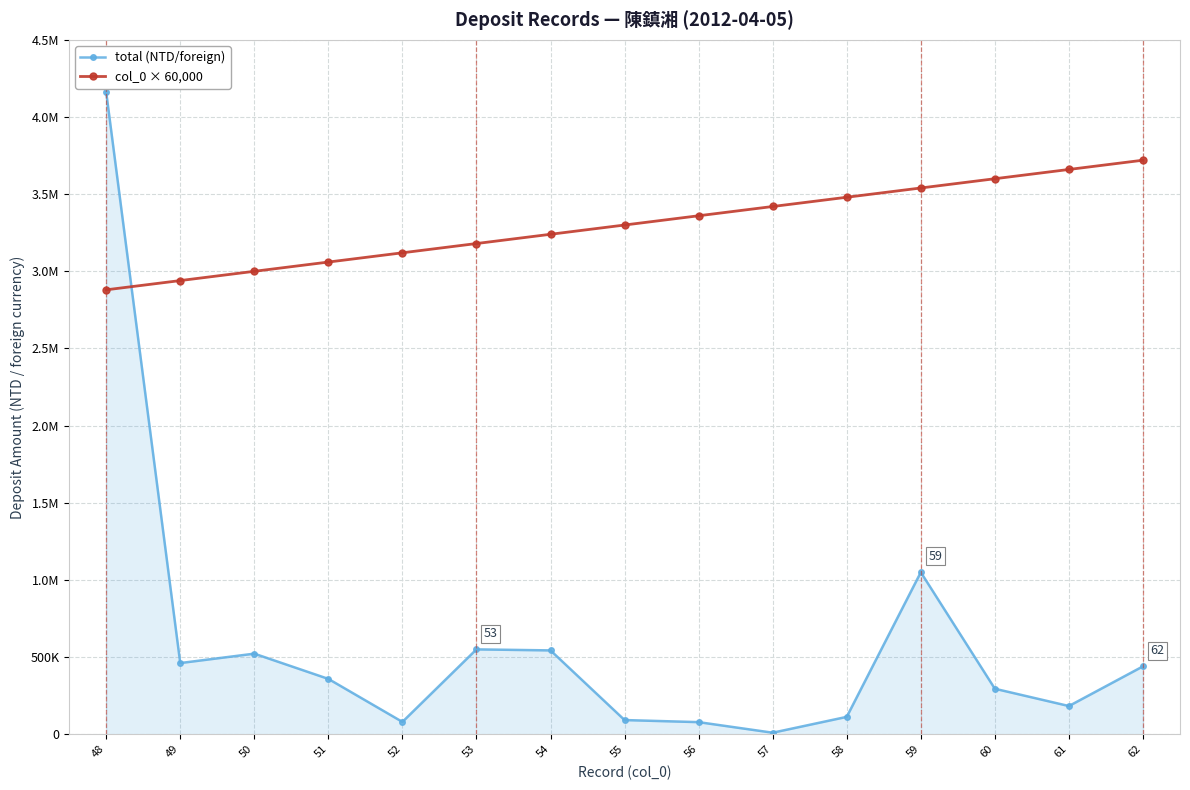

Is this an area chart (filled region under the line)?

Yes